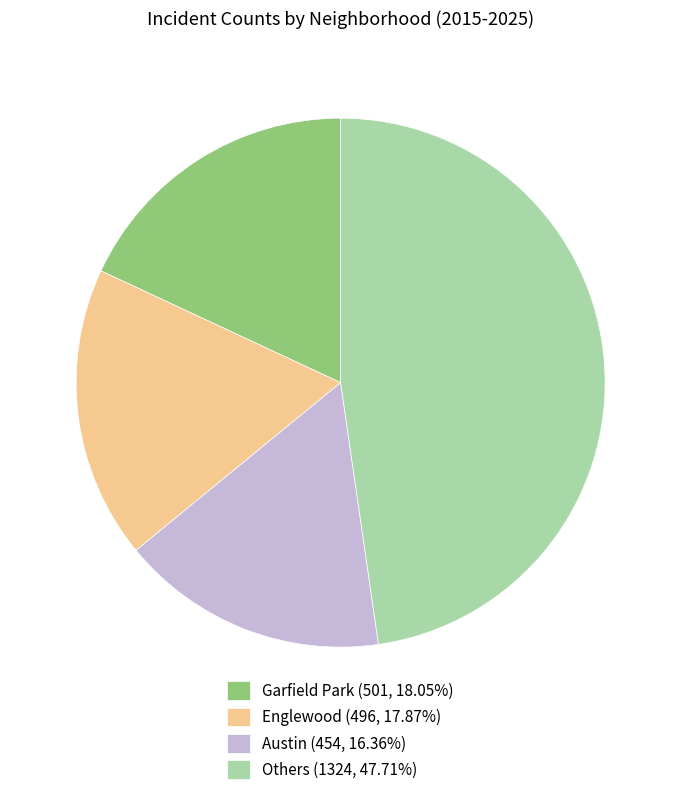

Combined, do Austin (454, 16.36%) and Englewood (496, 17.87%) account for over 50%?

No